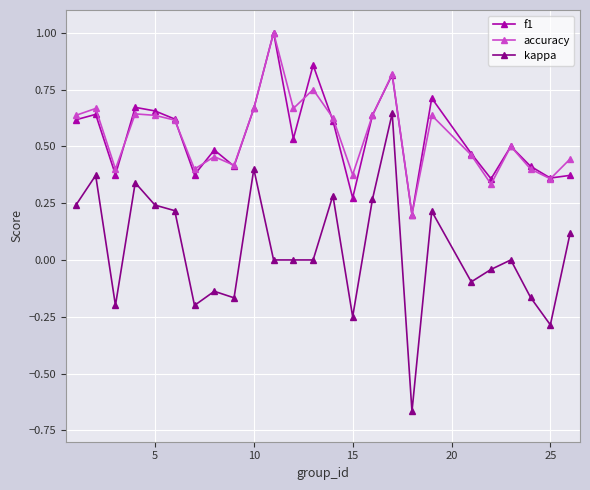

True or false: accuracy and kappa intersect in this chart.

False